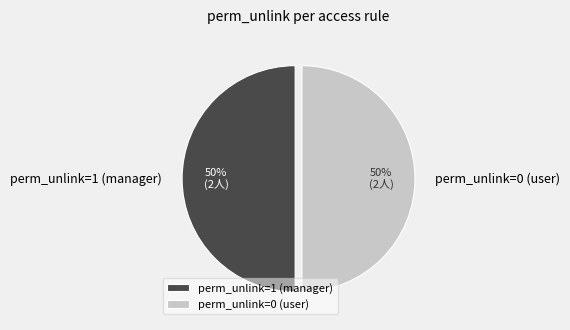

Do perm_unlink=1 (manager) and perm_unlink=0 (user) together represent more than half of the pie?

Yes